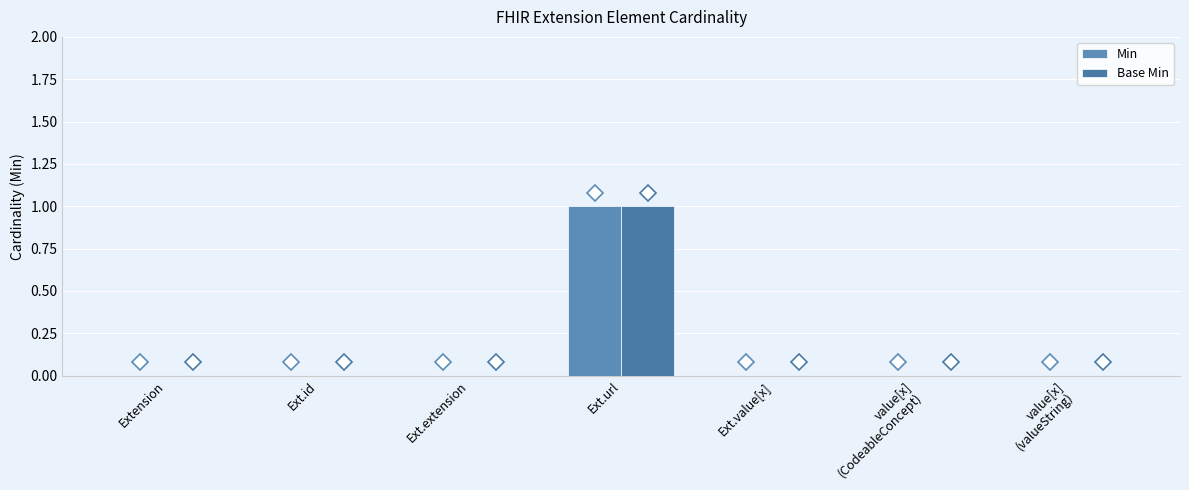

At which label does Base Min reach its peak?

Ext.url